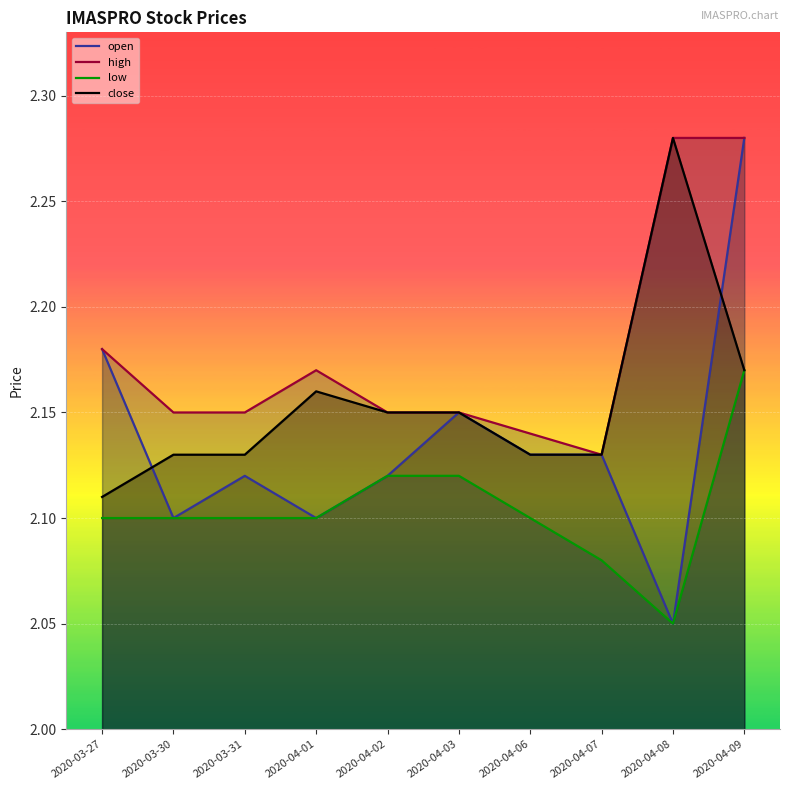

How many interior local peaks does the close series have?

2